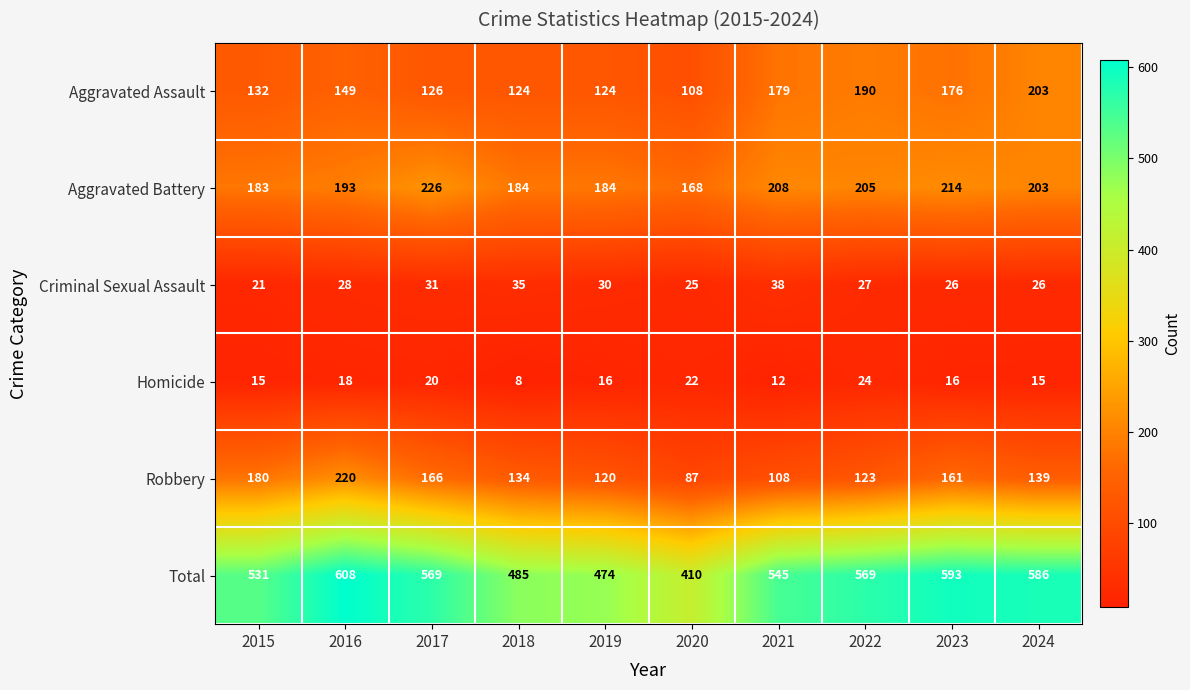

What is the approximate value of Robbery at 2020?

87